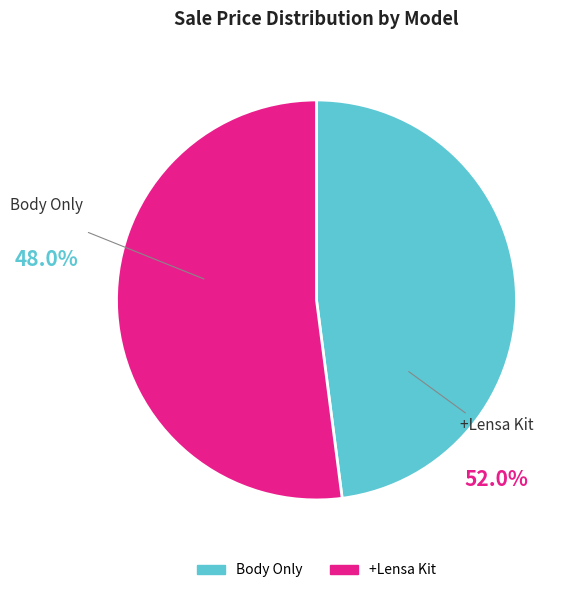

Rank the categories by value from highest to lowest.

+Lensa Kit, Body Only